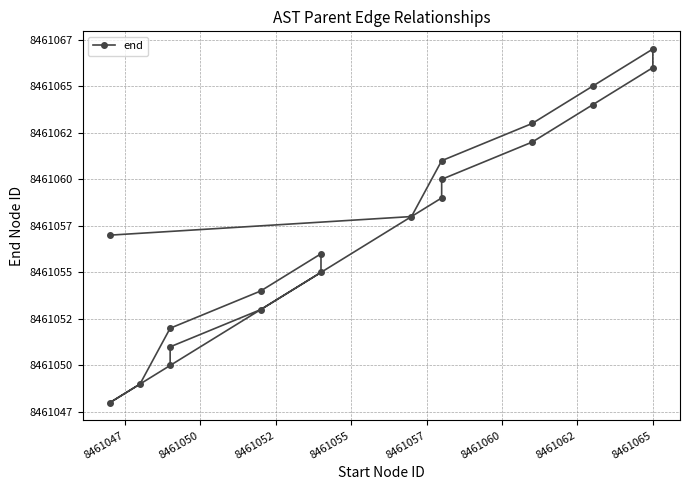

Where is the first local maximum?

8461055